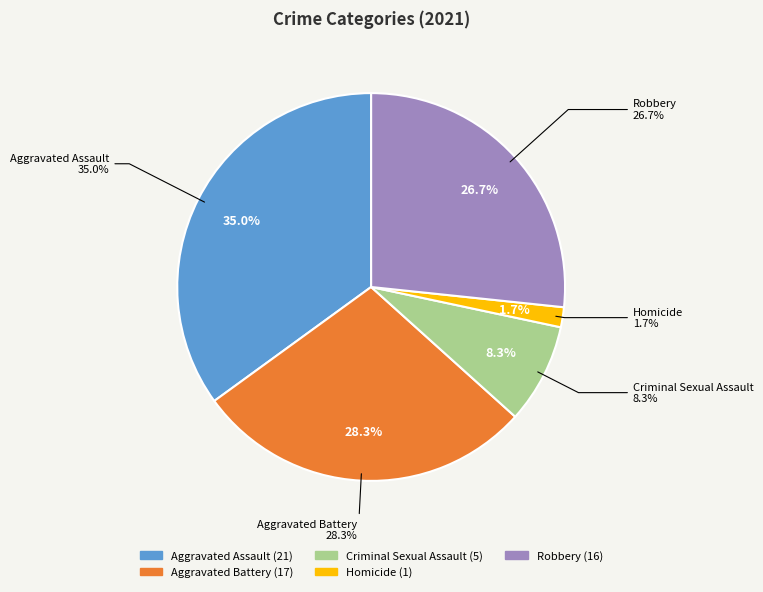

Rank the categories by value from highest to lowest.

Aggravated Assault, Aggravated Battery, Robbery, Criminal Sexual Assault, Homicide